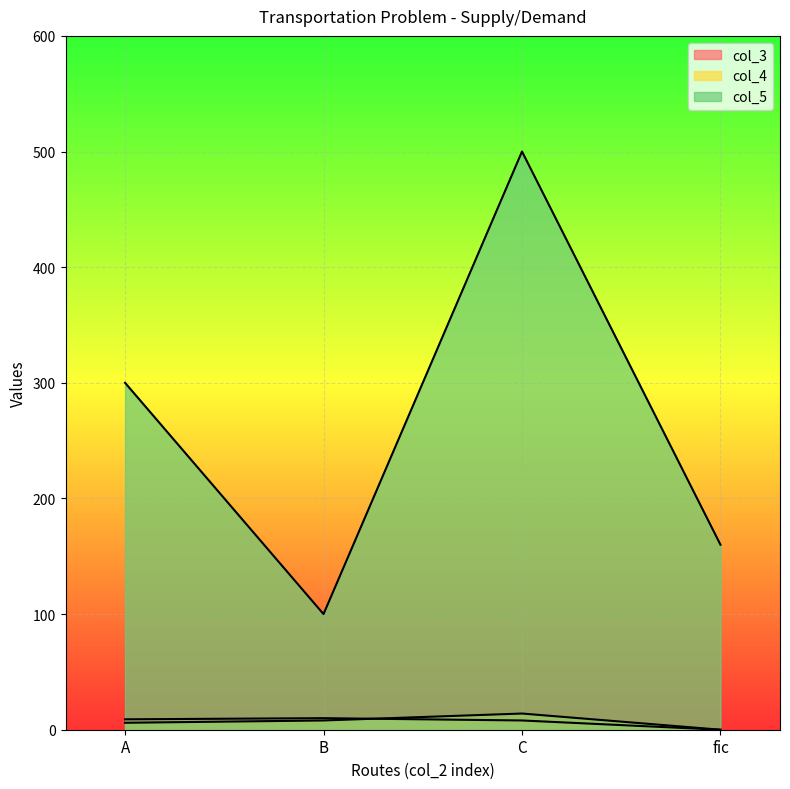

Reading left to right, list all the values displayed in this chart.

col_3: A=9	B=10	C=8	fic=0
col_4: A=6	B=8	C=14	fic=0
col_5: A=300	B=100	C=500	fic=160